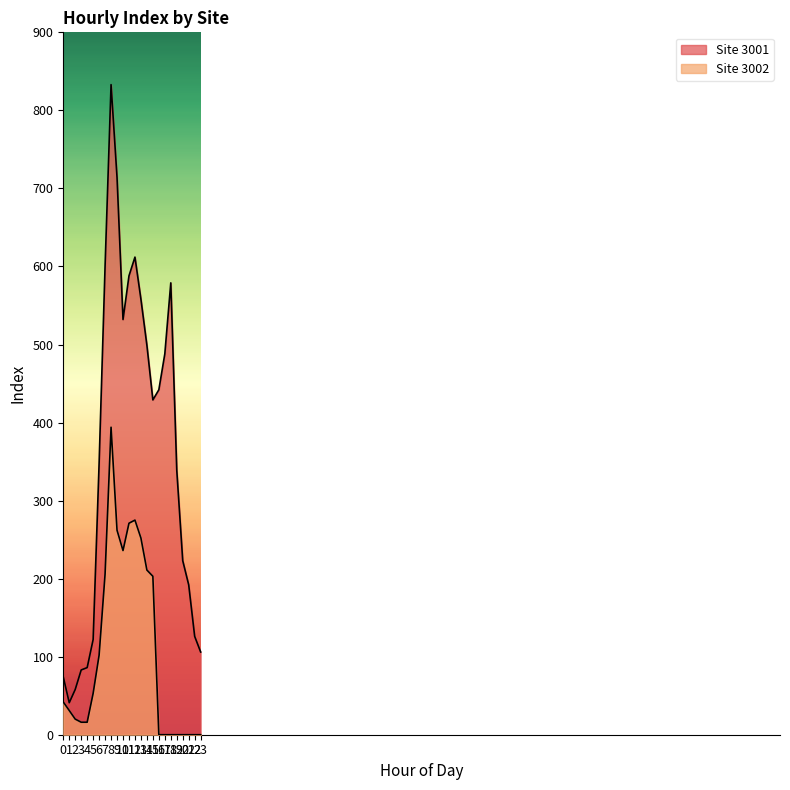

True or false: 3002 and 3001 intersect in this chart.

False